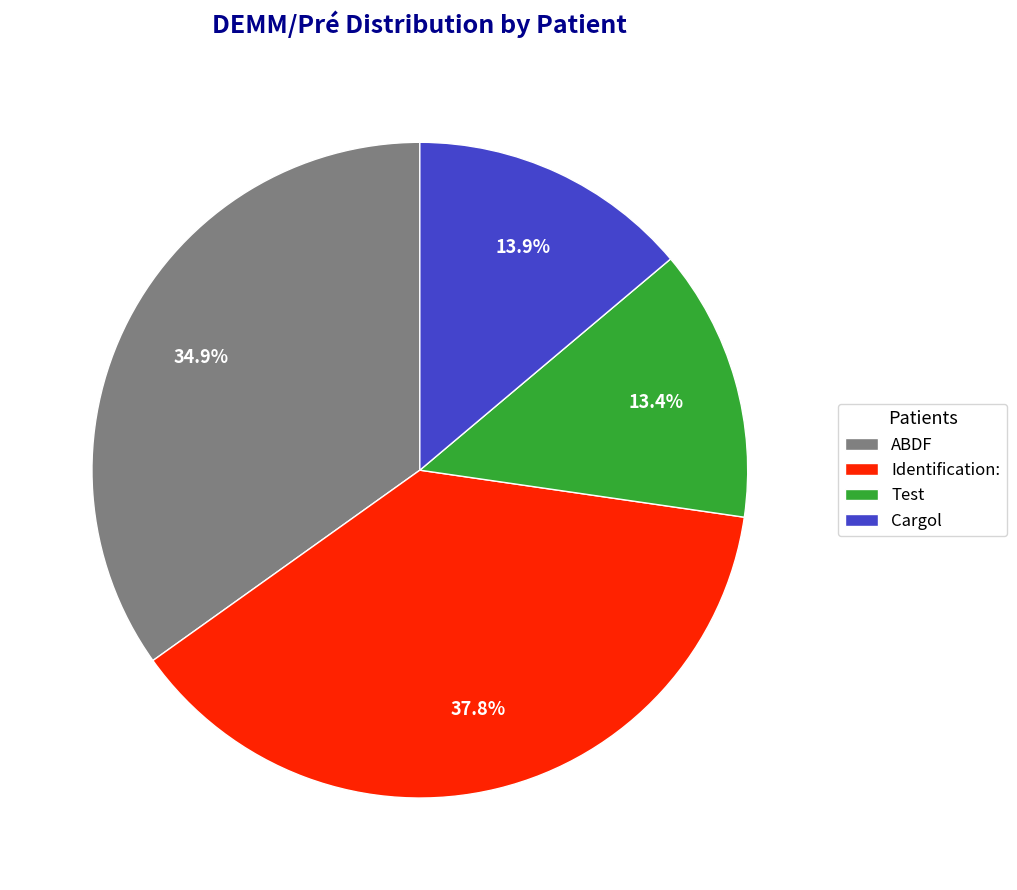

What percentage do Identification: and Cargol together represent?

51.7%